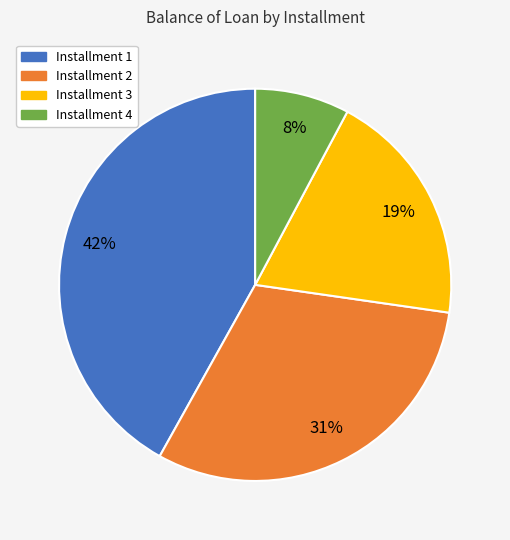

Approximately how many times larger is the value at Installment 1 compared to Installment 2?

1.4